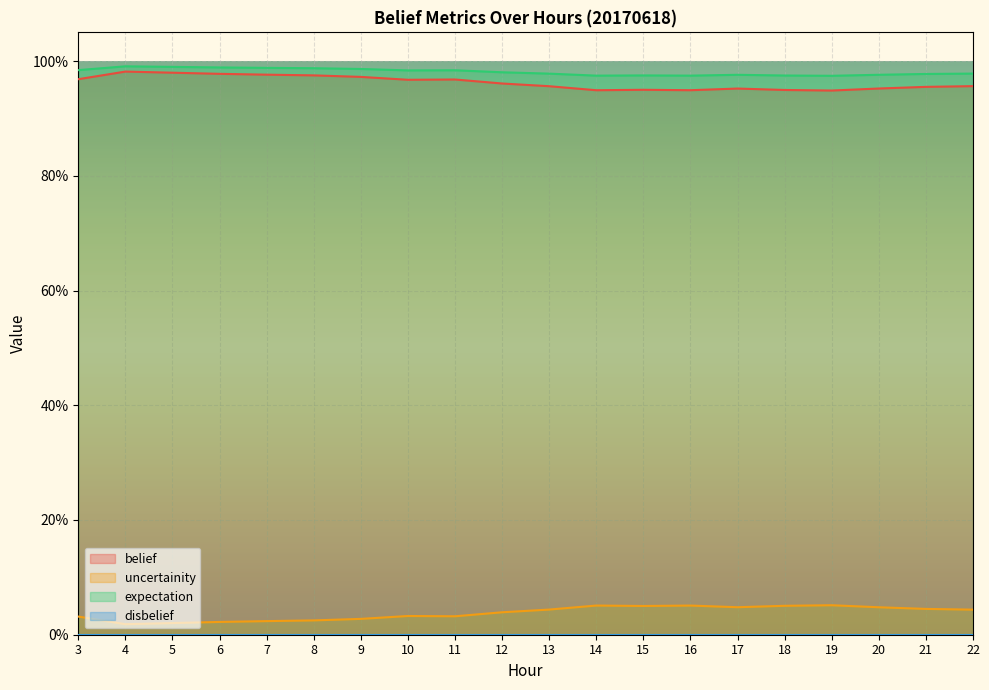

True or false: expectation and uncertainity intersect in this chart.

False